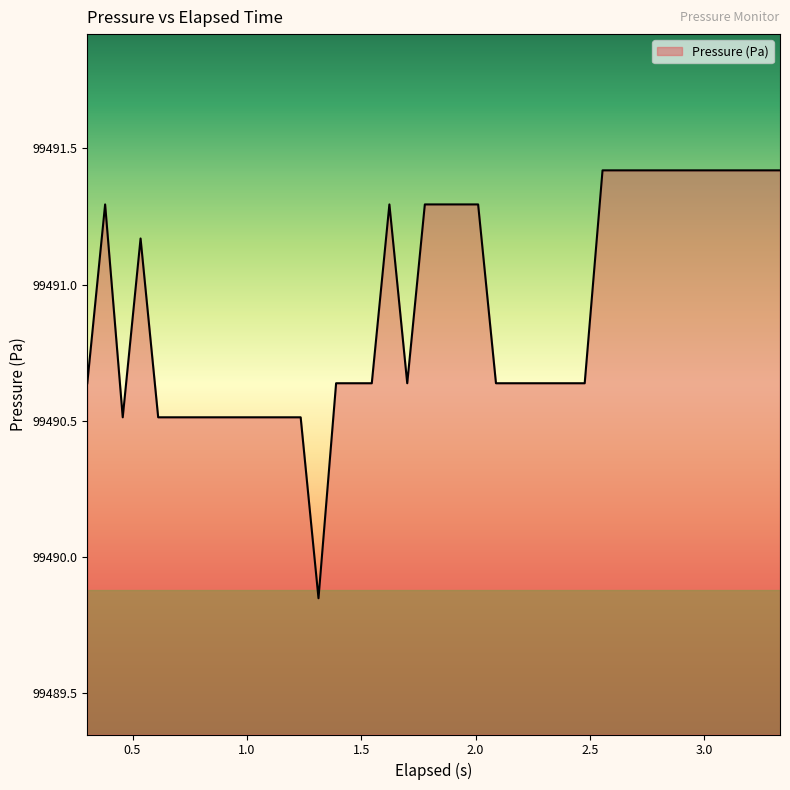

What is the difference between the maximum and minimum values?

1.6